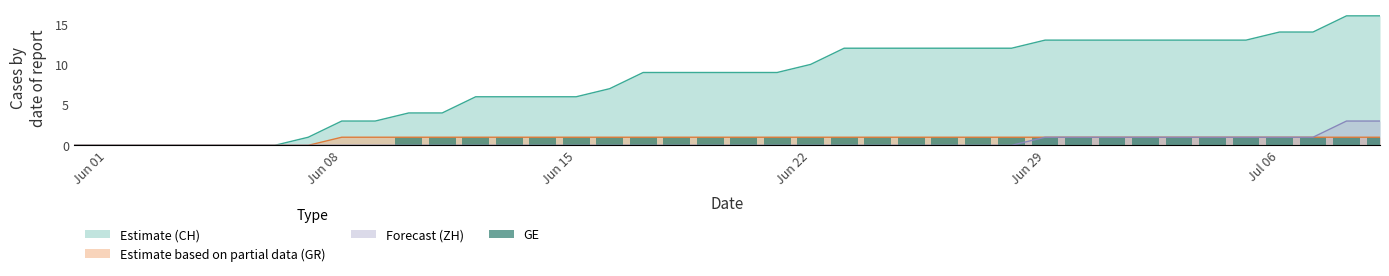

The value of Estimate based on partial data (GR) at Jul 06 is 1. True or false?

True